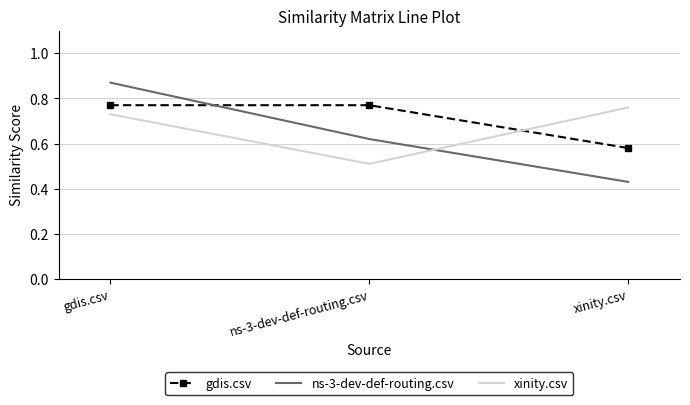

Where is ns-3-dev-def-routing.csv nearest to the value 0?

xinity.csv